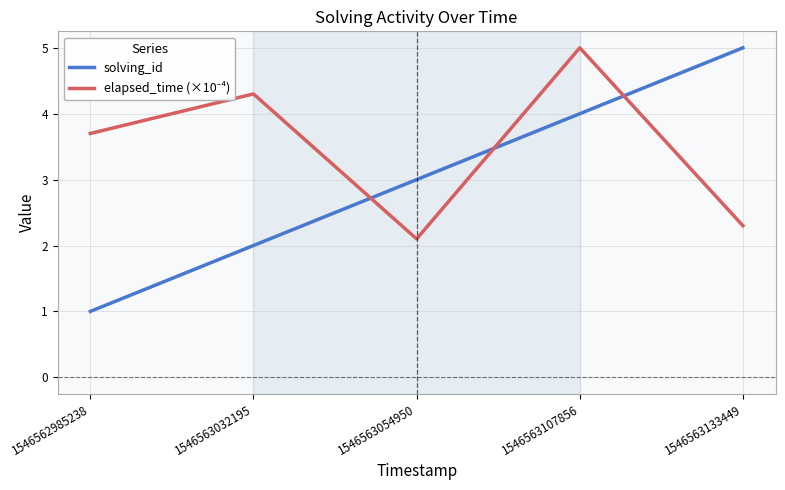

List the labels in order of solving_id value, smallest first.

1546562985238, 1546563032195, 1546563054950, 1546563107856, 1546563133449